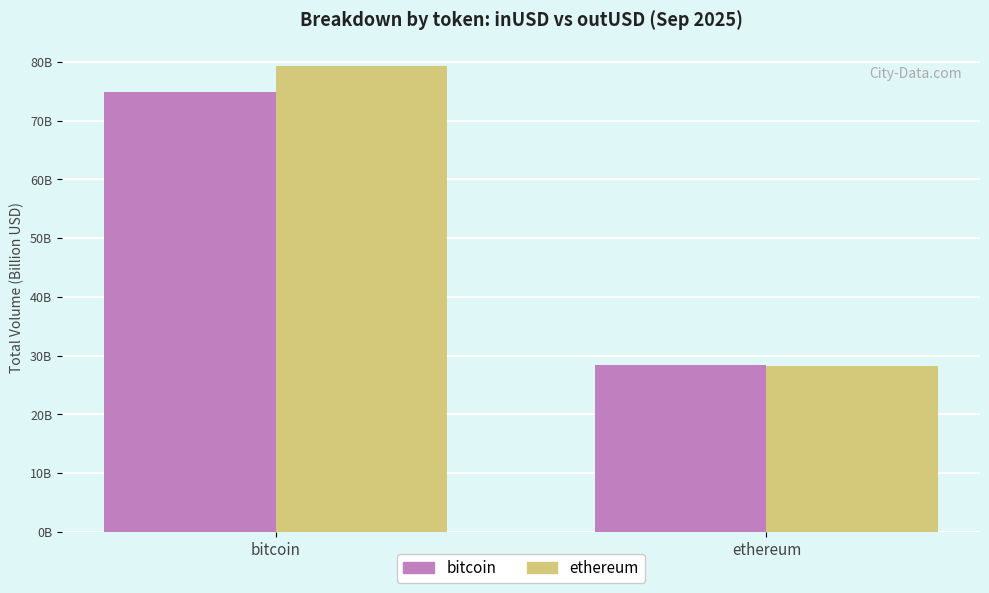

Does the chart contain stacked bars?

No